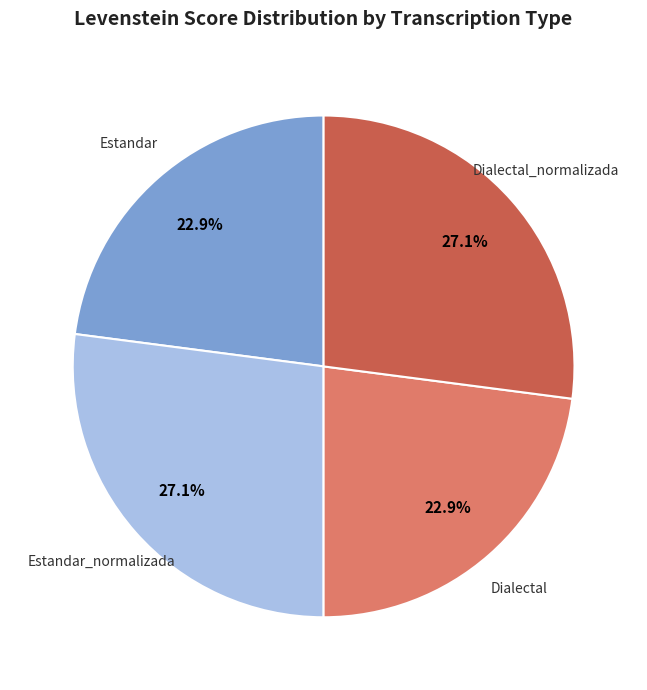

Does any single category account for the majority?

No